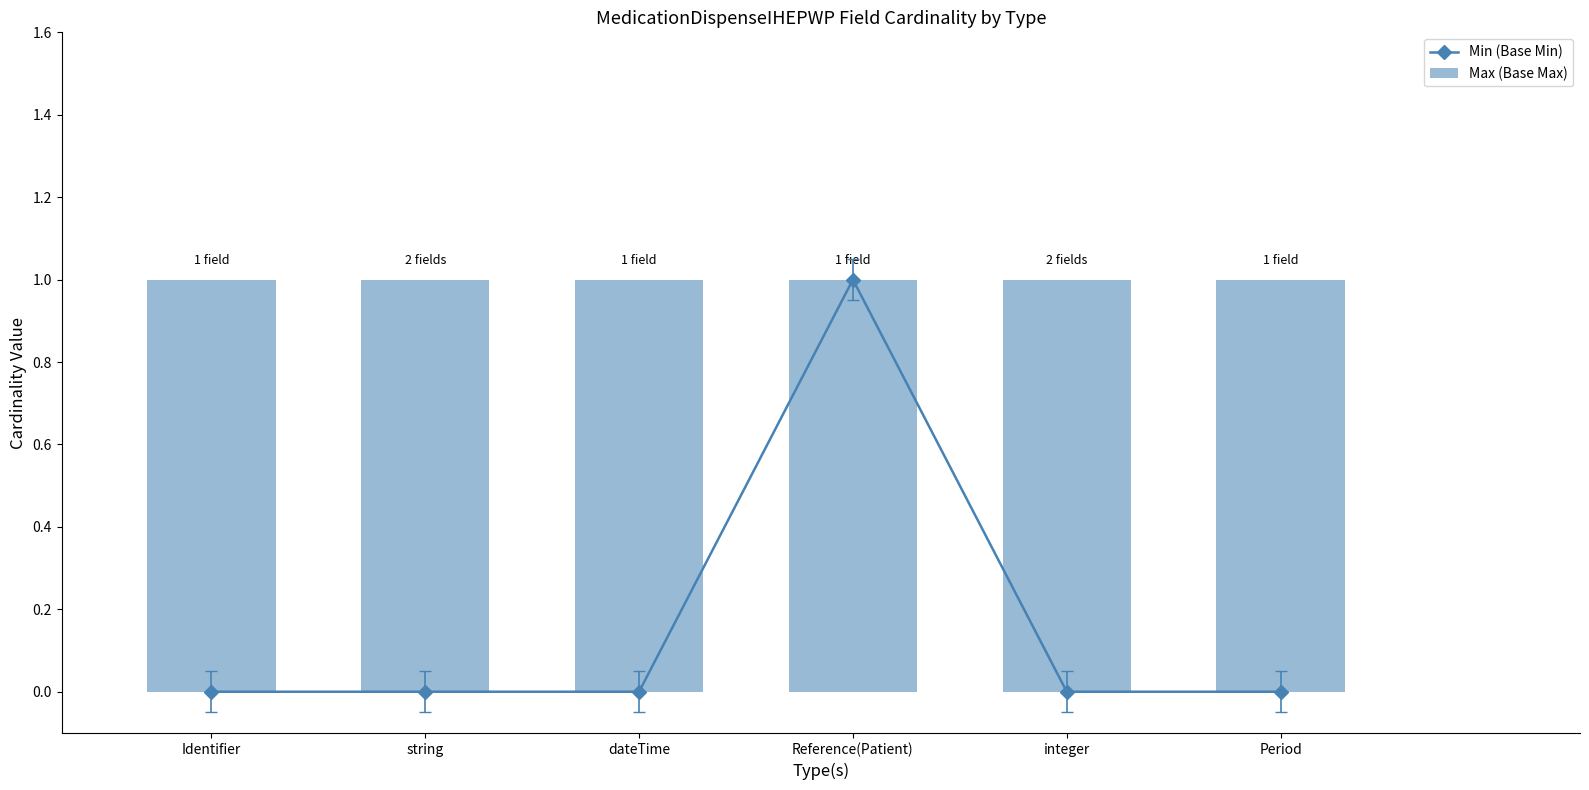

The Max (Base Max) series shows 1 at dateTime. True or false?

False